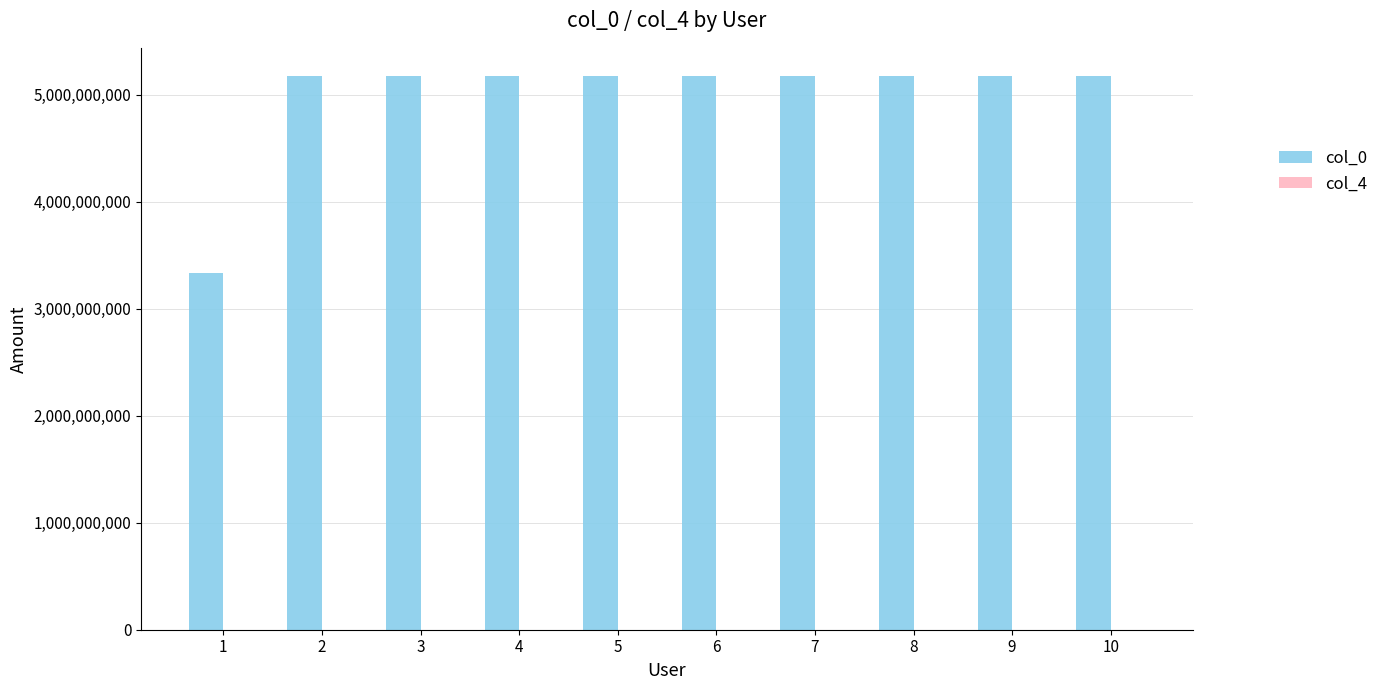

Which series has the largest total across all categories?

col_0